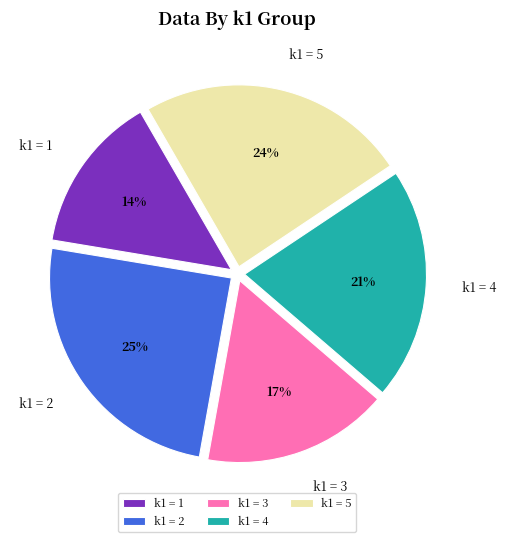

To the nearest percent, what percentage of the pie is k1 = 4?

21%